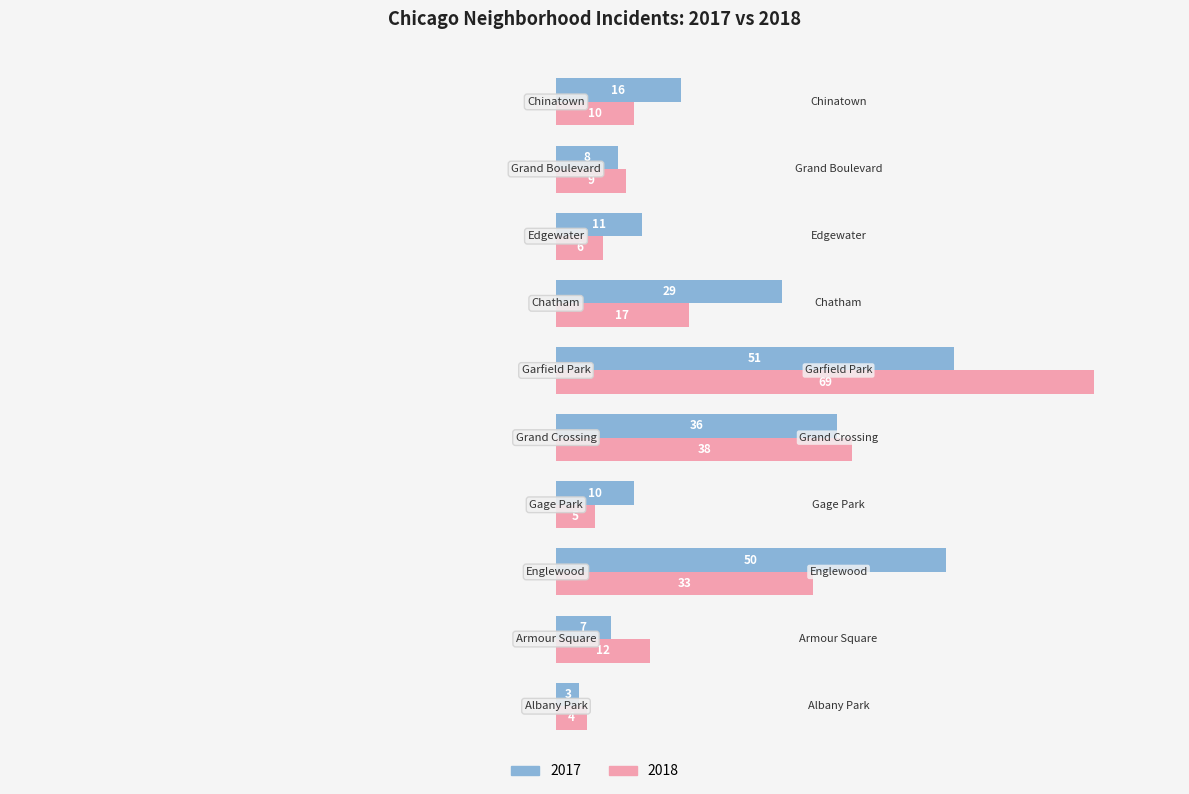

List the series in order of their overall mean, highest first.

2017, 2018